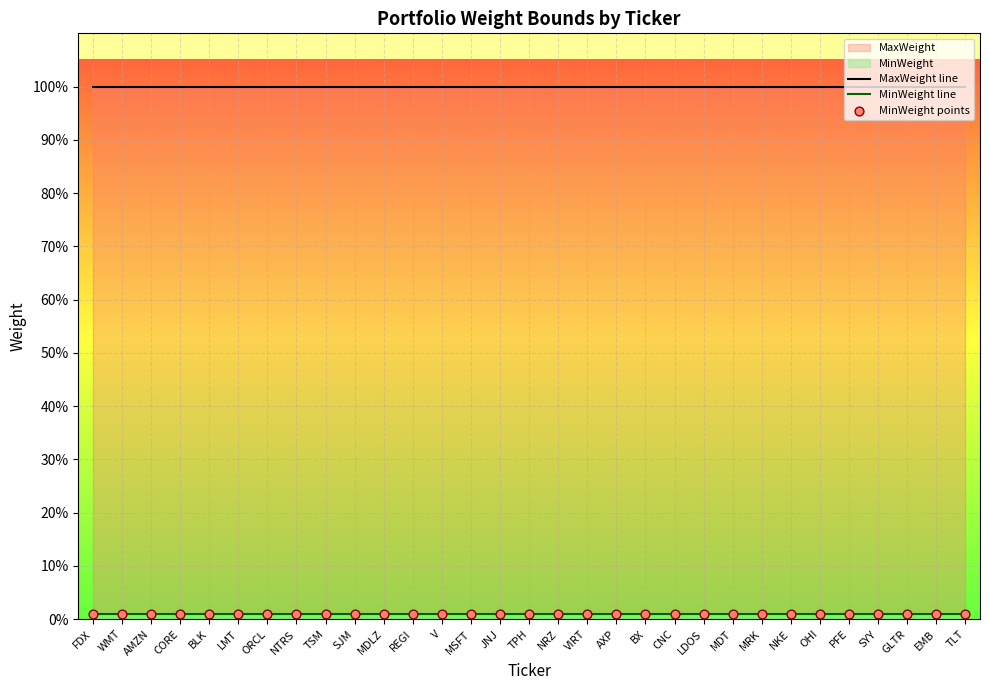

Is the value of MaxWeight line at VIRT greater than the value of MinWeight line at VIRT?

Yes